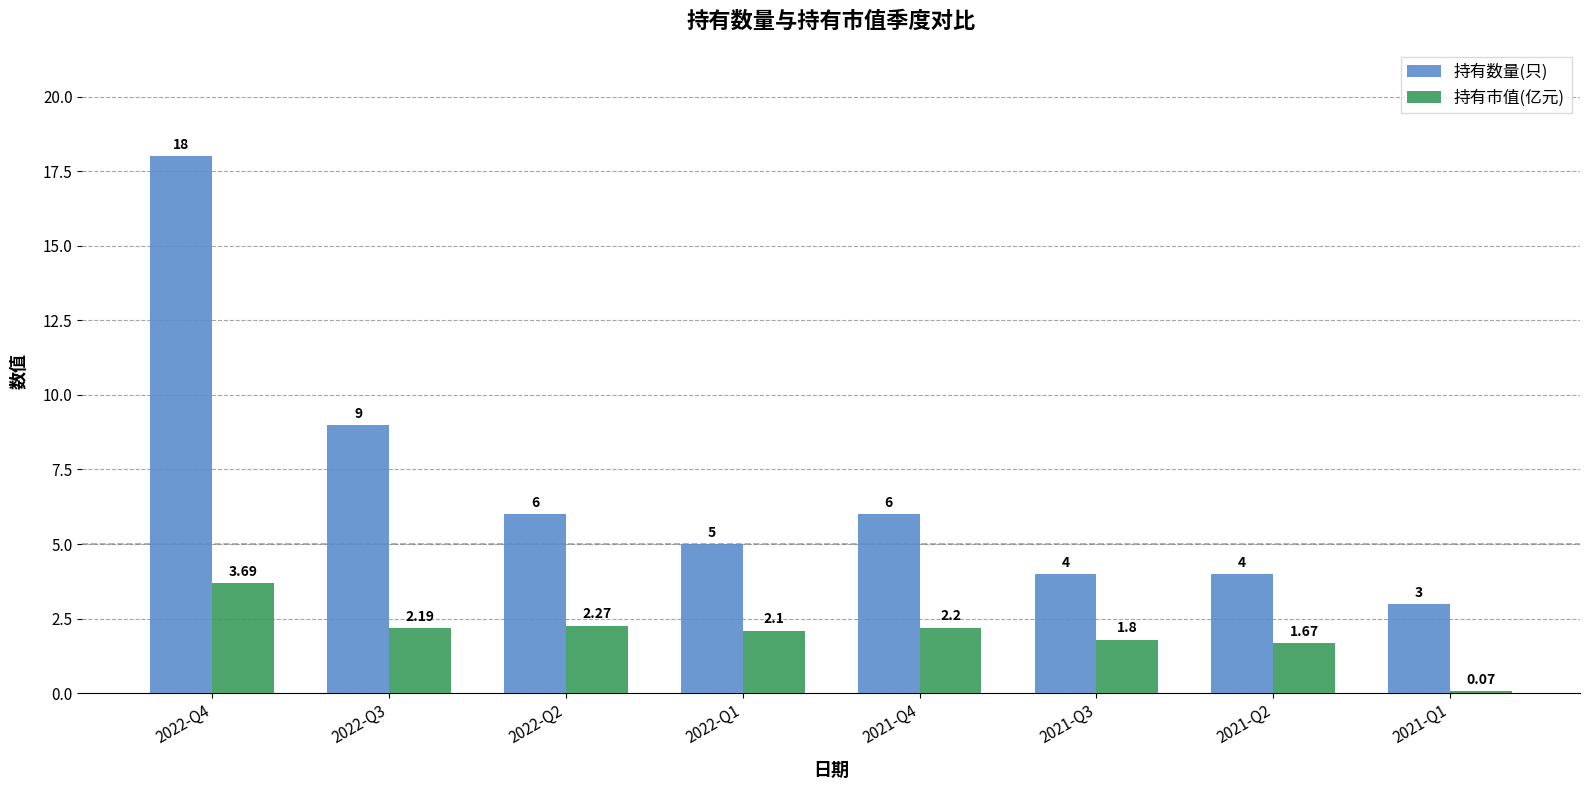

What is the difference between the second highest and minimum values in the 持有数量(只) series?

6.0